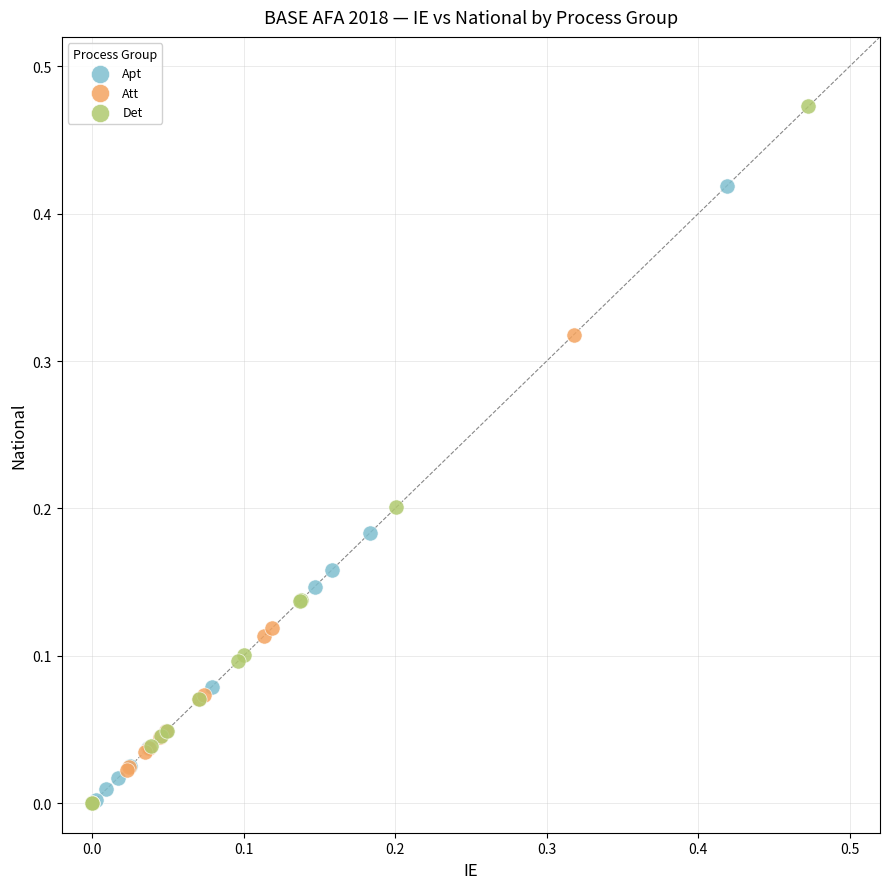

What are all the series names shown in the legend?

Apt, Att, Det